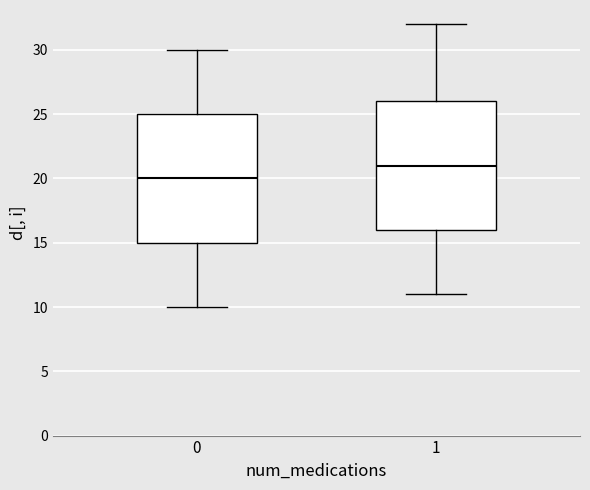

Where does the lower whisker of the box at x = 0 end on the y-axis? The values are not printed on the chart, so give them approximately, as read against the axis.

10